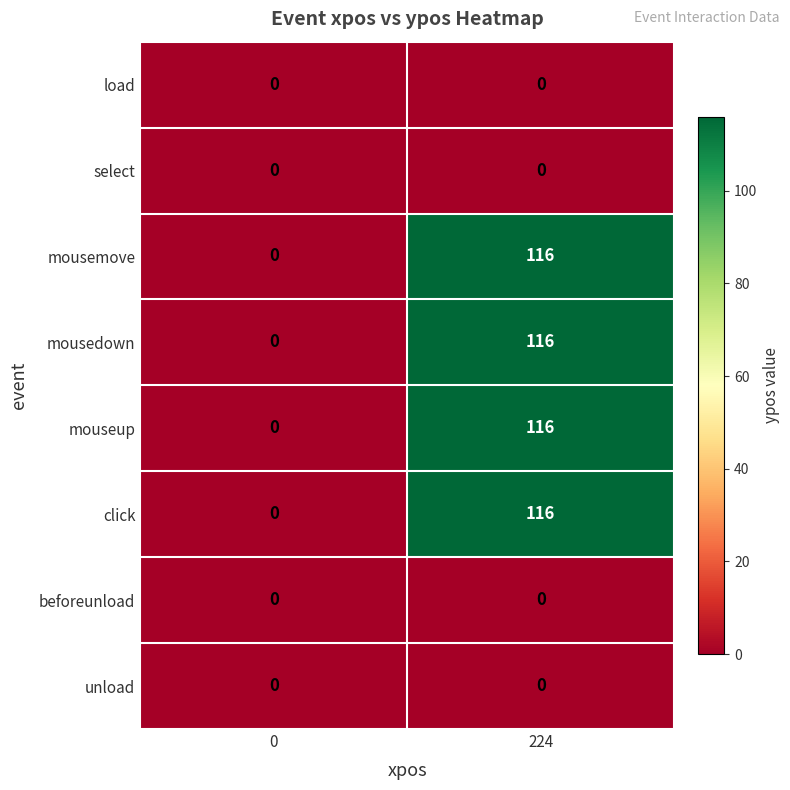

Reading left to right, extract all data points from this chart.

load: 0	0
select: 0	0
mousemove: 0	116
mousedown: 0	116
mouseup: 0	116
click: 0	116
beforeunload: 0	0
unload: 0	0